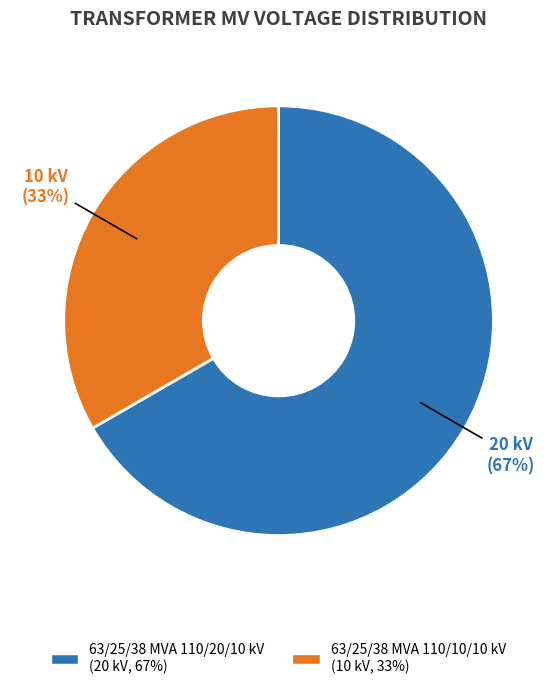

What percentage is the 63/25/38 MVA 110/20/10 kV slice, to the nearest percent?

67%